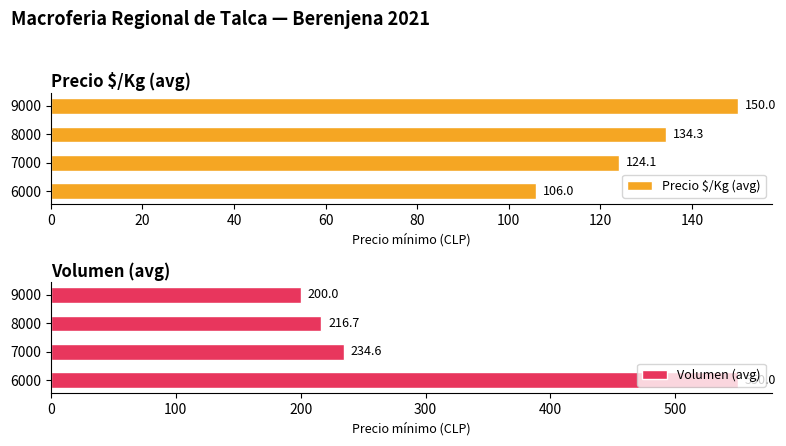

List the series in order of their overall mean, highest first.

Volumen (avg), Precio $/Kg (avg)